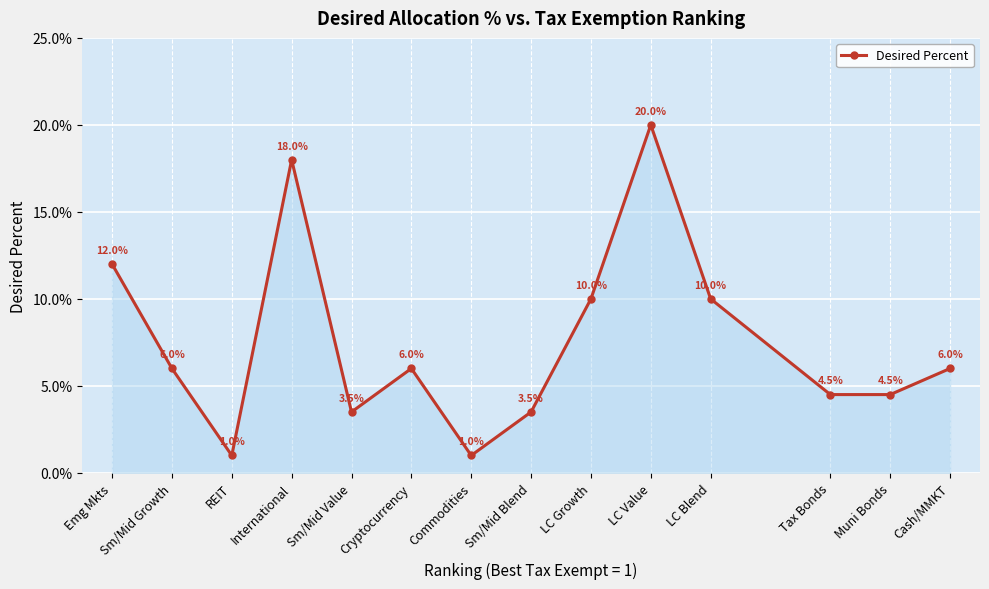

Is it true that the value at LC Value is 0.2?

True